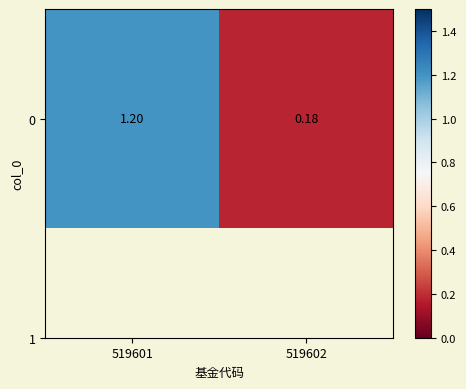

At which label is the value closest to 0?

519602